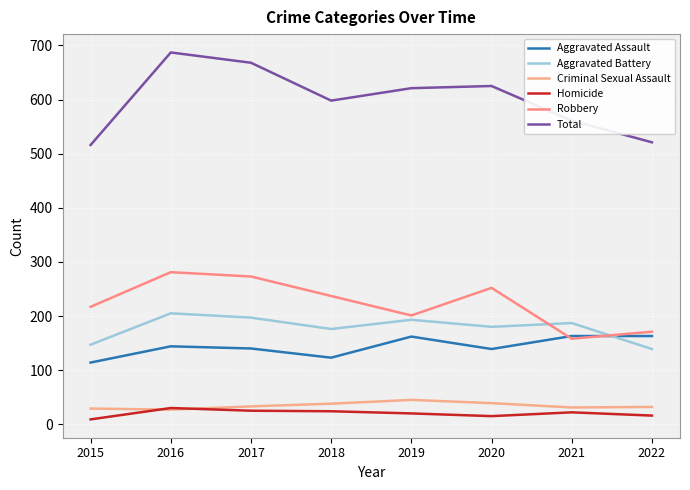

Which series ends up on top after the final intersection of Aggravated Assault and Aggravated Battery?

Aggravated Assault